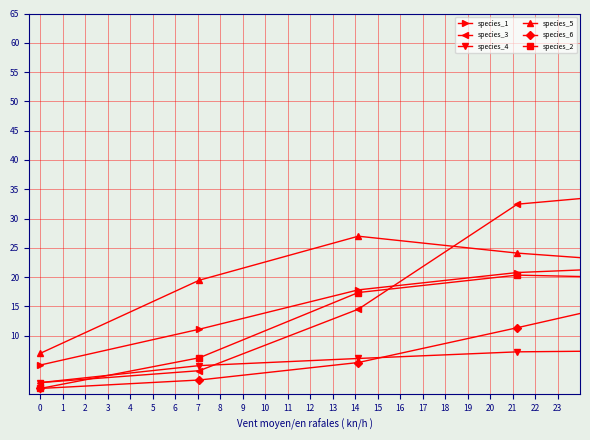

What is the sum of all species_6 values?

239.6